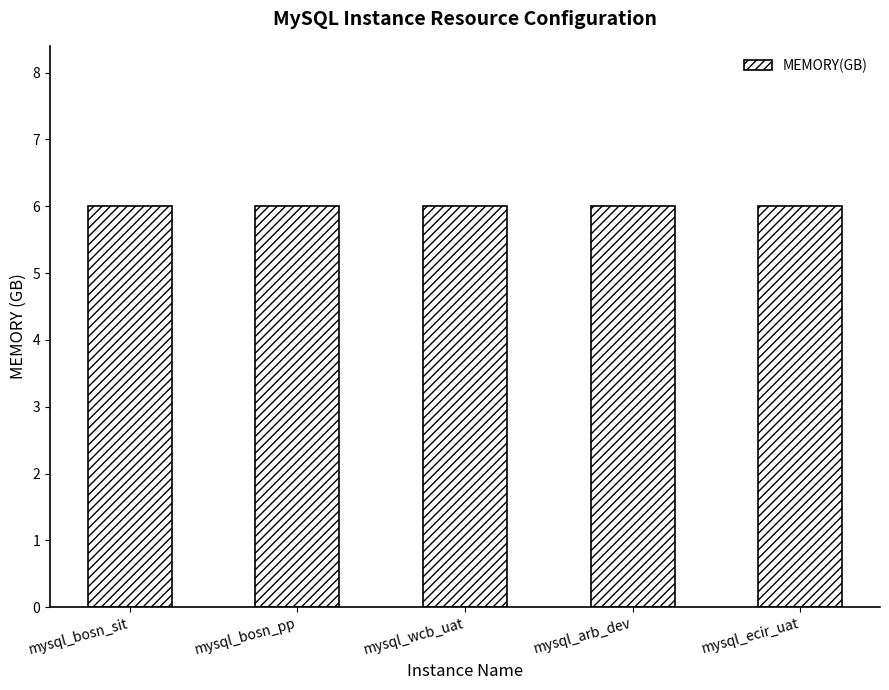

List the labels in order of CPU value, largest first.

mysql_bosn_sit, mysql_bosn_pp, mysql_wcb_uat, mysql_arb_dev, mysql_ecir_uat